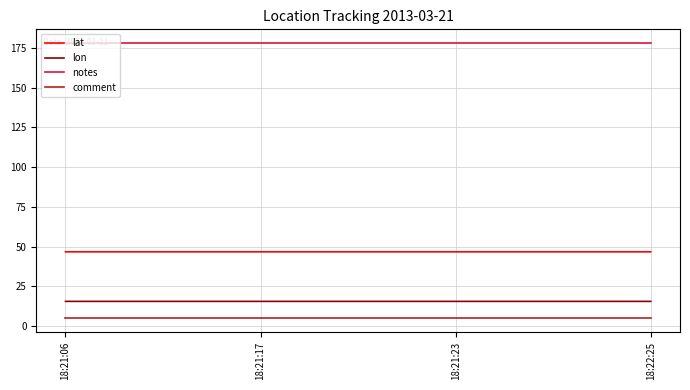

How many lines are shown in the chart?

4